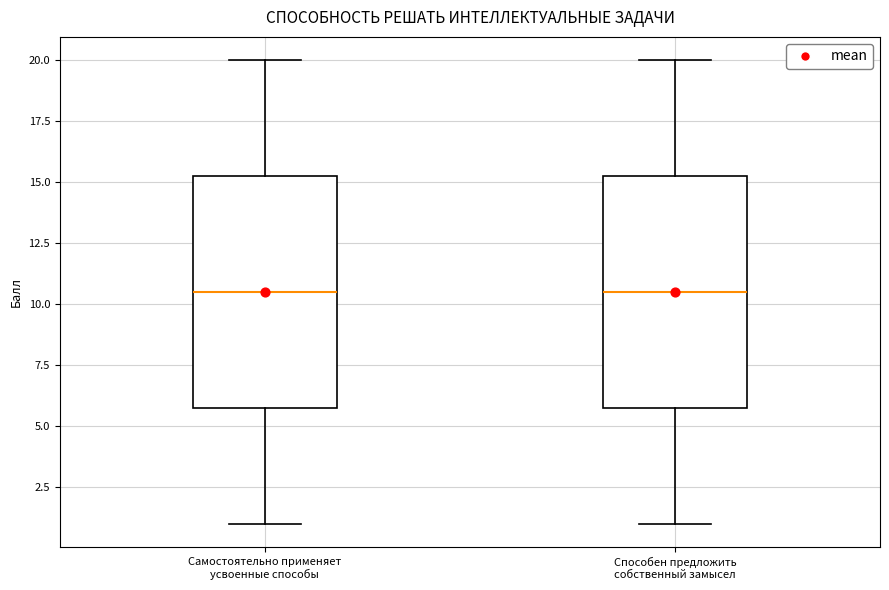

Reading left to right, read every box against the y-axis: the position of its median line, the range the box covers, and the ends of its whiskers. The values are not printed on the chart, so give them approximately, as read against the axis.

Самостоятельно применяет усвоенные способы: median 10.5, box 6.0 to 15.5, whiskers 1.0 to 20.0
Способен предложить собственный замысел: median 10.5, box 6.0 to 15.5, whiskers 1.0 to 20.0